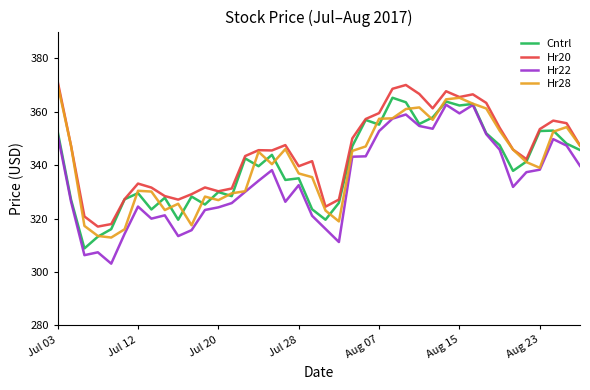

What is the maximum value shown in the chart?

371.4